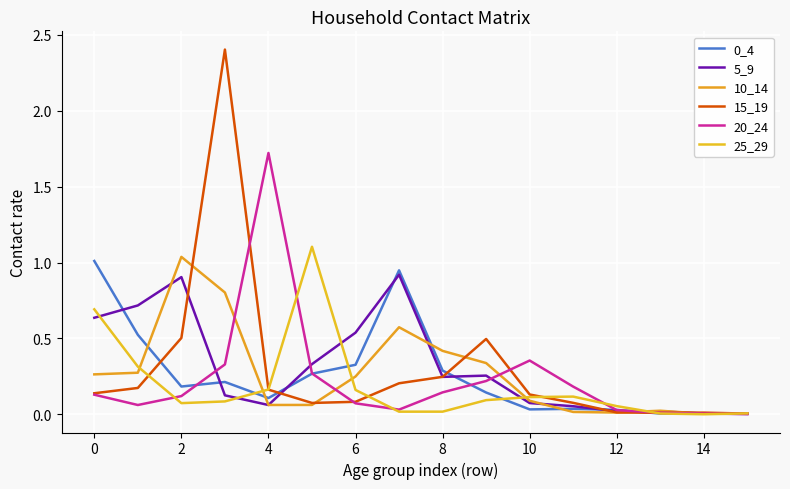

How many interior local valleys does the 10_14 series have?

3